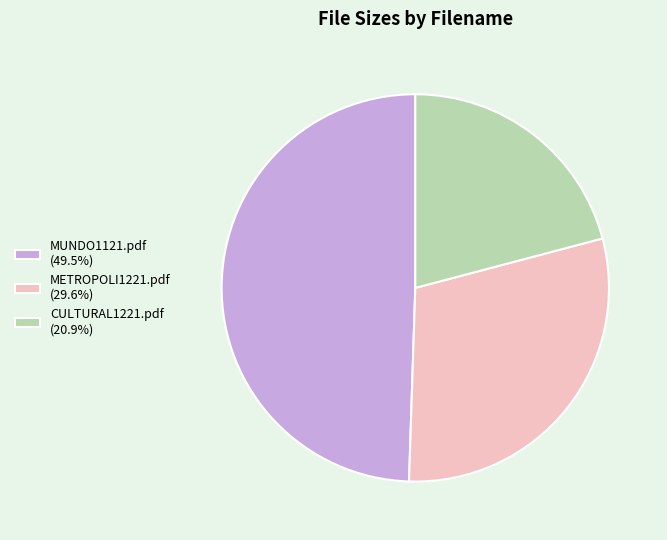

Does CULTURAL1221.pdf account for over 50% of the chart?

No